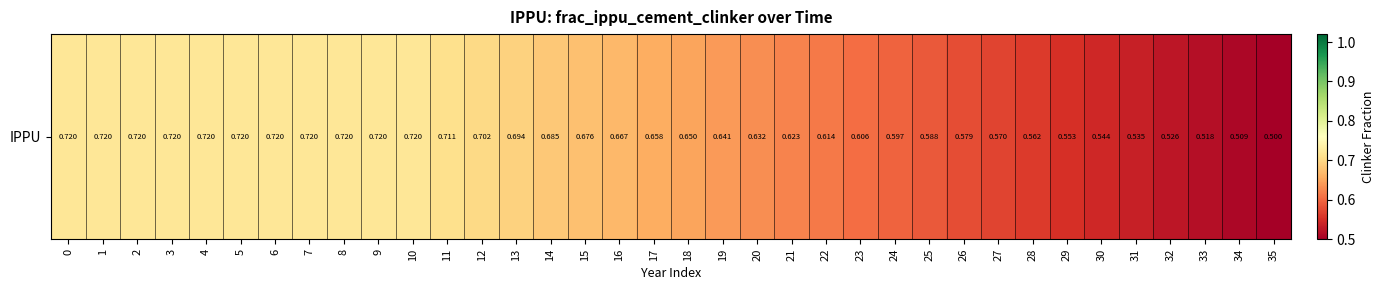

True or false: the data shows 0.9 at 22.

False